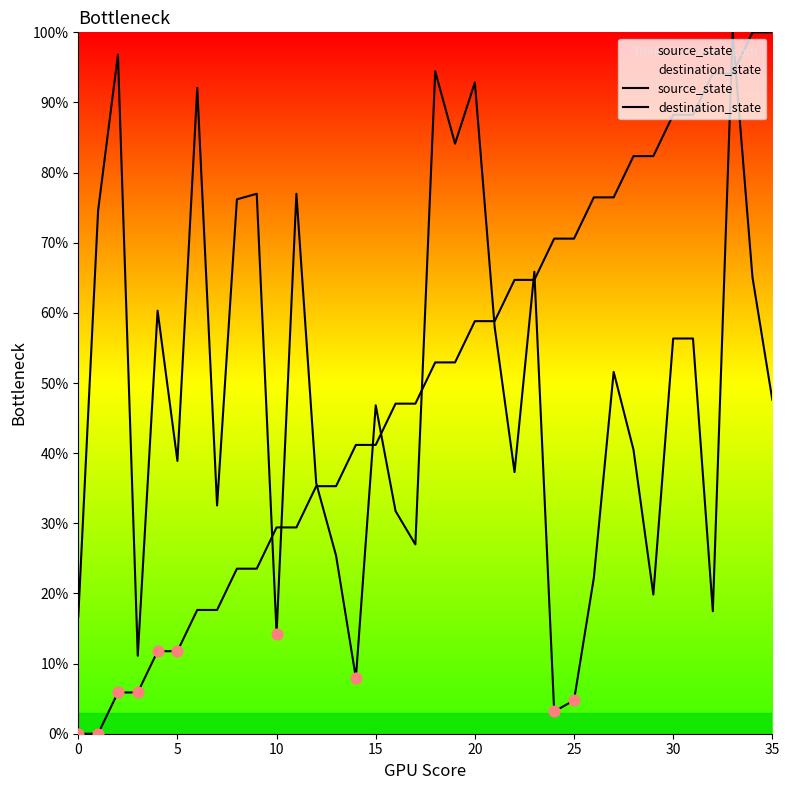

At how many categories does at least one series exceed 41?

29